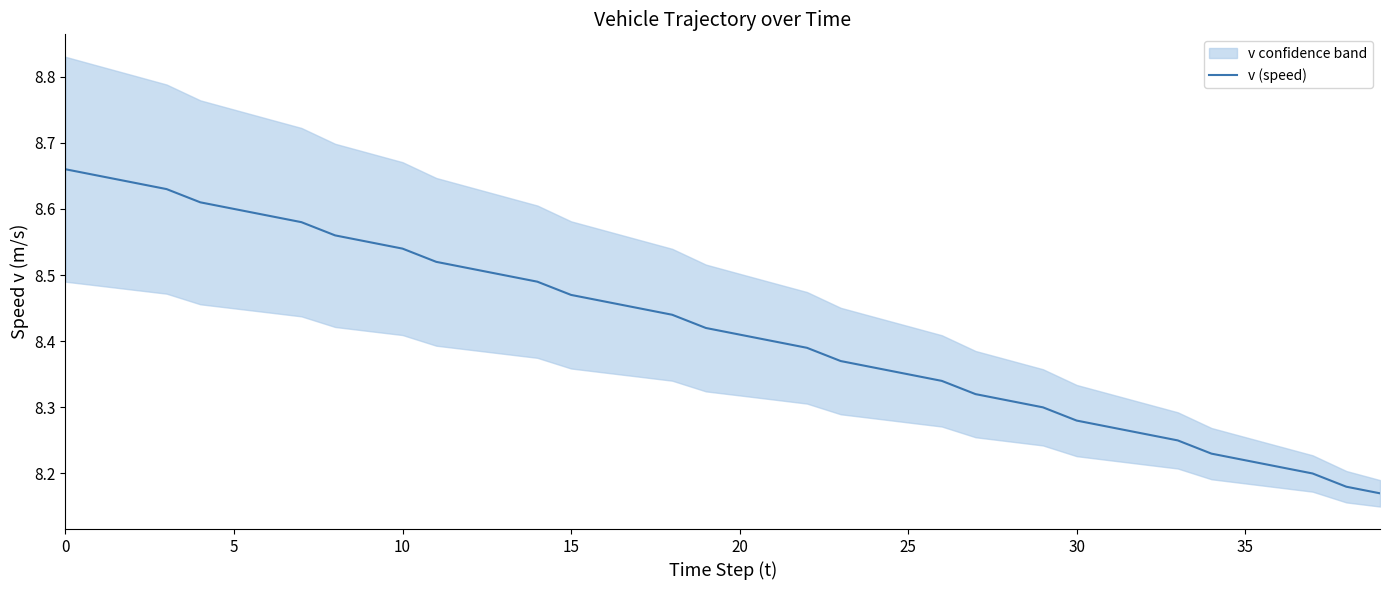

How many lines are shown in the chart?

1